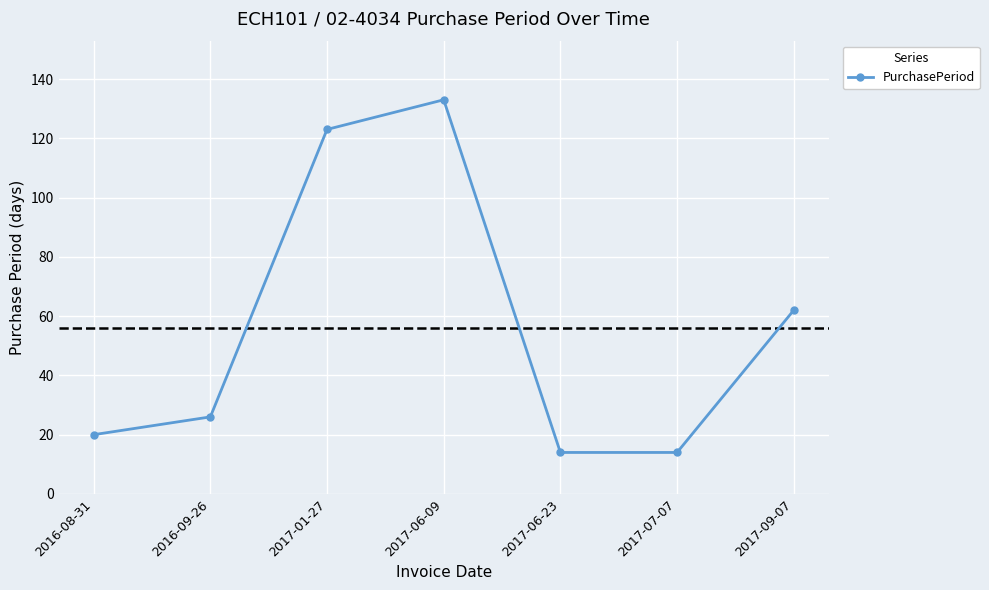

The chart shows a value of 201 at 2017-01-27. True or false?

False